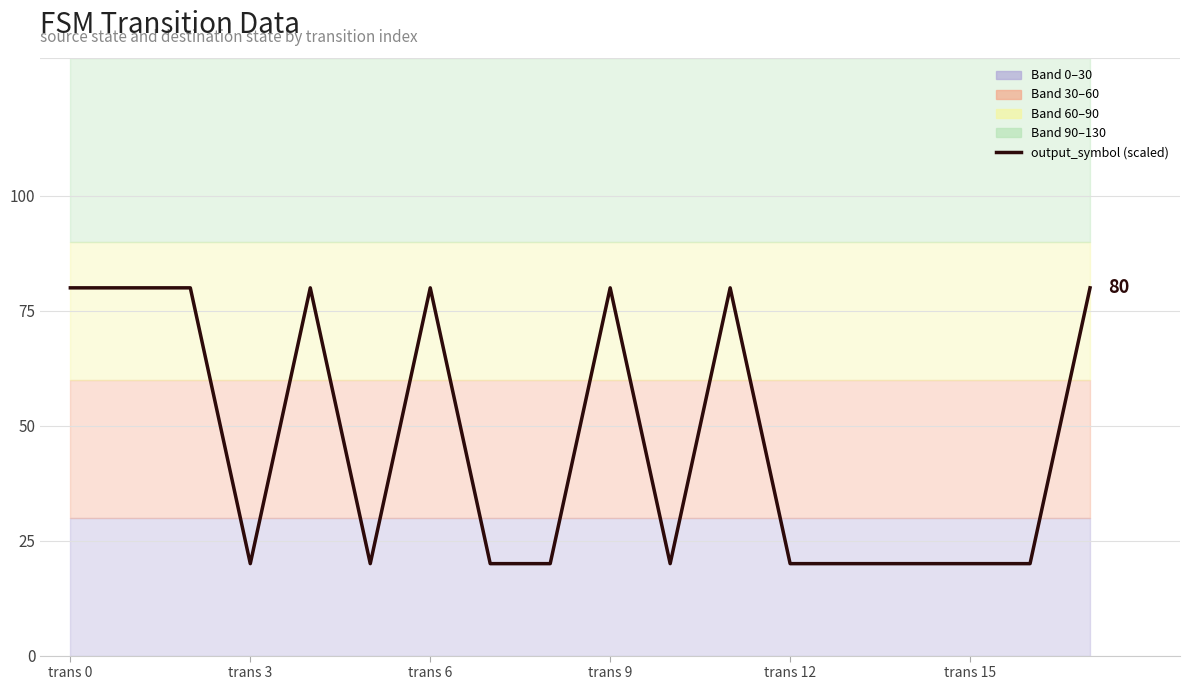

What is the sum of the values at 15 and 10?

40